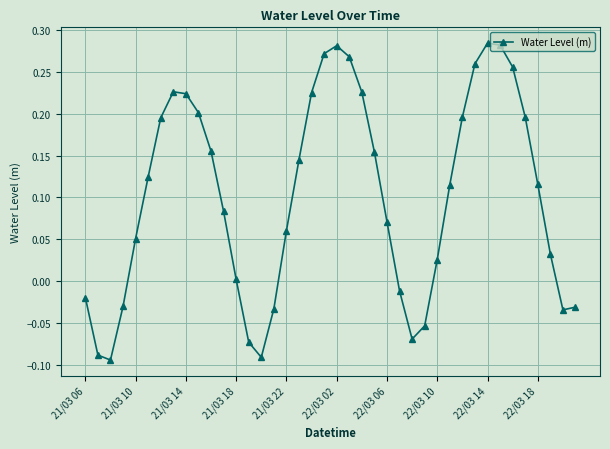

What is the difference between the maximum and minimum values?

0.4